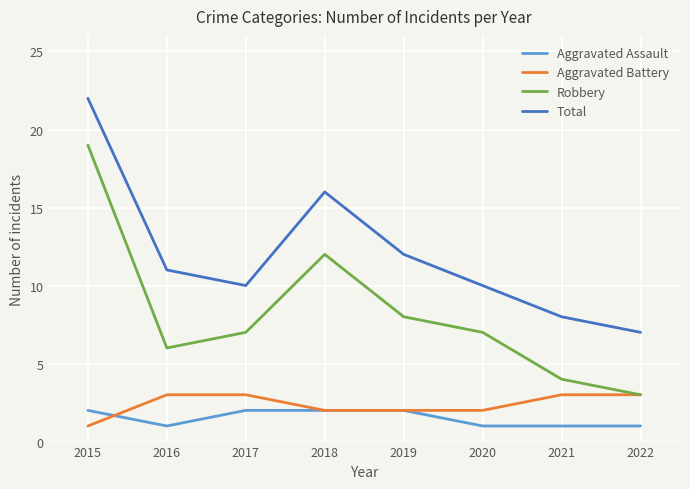

The value of Robbery at 2015 is 19. True or false?

True